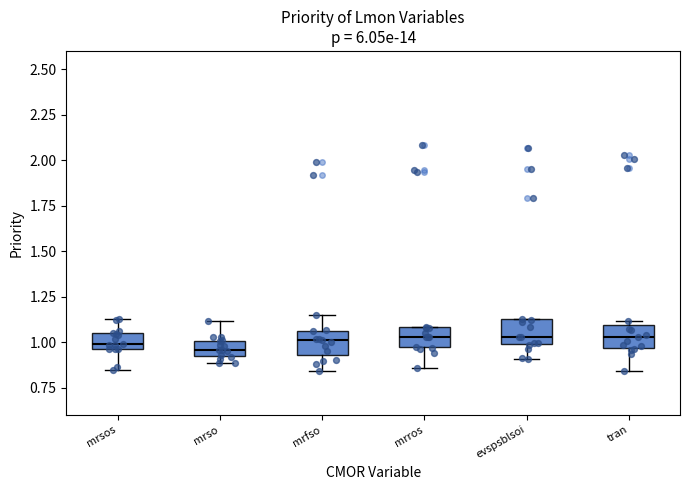

Reading left to right, read every box against the y-axis: the position of its median line, the range the box covers, and the ends of its whiskers. The values are not printed on the chart, so give them approximately, as read against the axis.

mrsos: median 1.00, box 0.95 to 1.05, whiskers 0.85 to 1.15
mrso: median 0.95, box 0.90 to 1.00, whiskers 0.90 (just below the box's lower edge) to 1.10
mrfso: median 1.00, box 0.95 to 1.05, whiskers 0.85 to 1.15
mrros: median 1.05, box 0.95 to 1.10, whiskers 0.85 to 1.10
evspsblsoi: median 1.05, box 1.00 to 1.10, whiskers 0.90 to 1.15
tran: median 1.05, box 0.95 to 1.10, whiskers 0.85 to 1.10 (just above the box's upper edge)